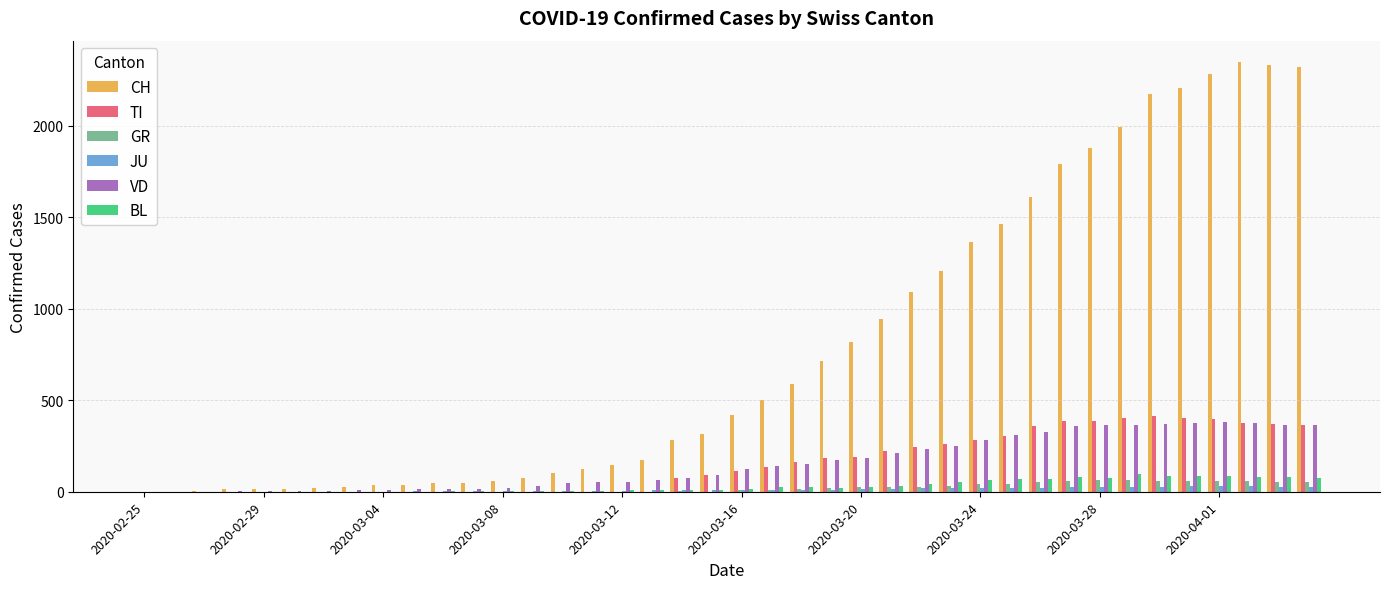

What is the sum of all TI values?

6125